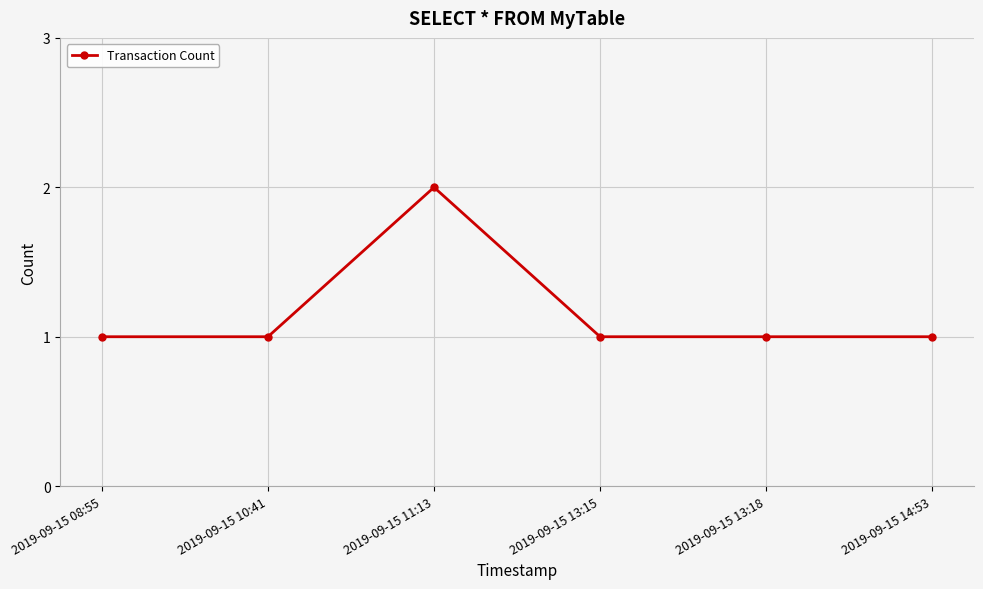

True or false: there are more than 2 points higher than both neighbors.

False